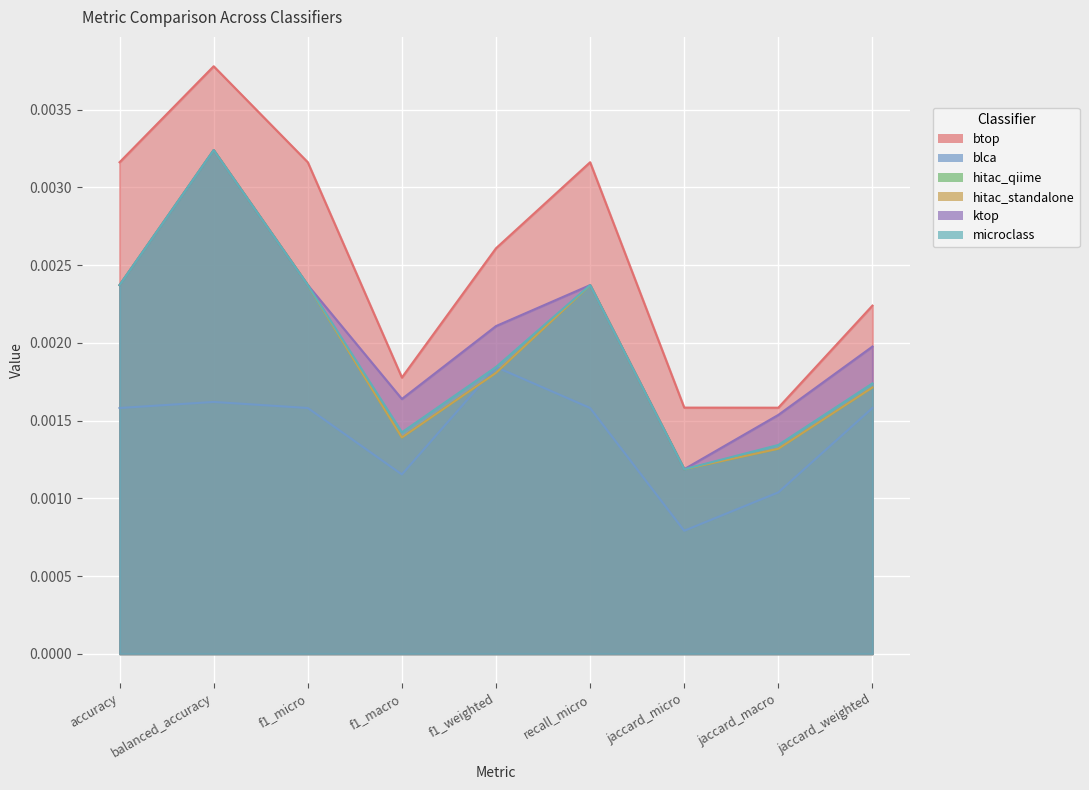

The hitac_standalone series shows 0.0 at f1_micro. True or false?

False